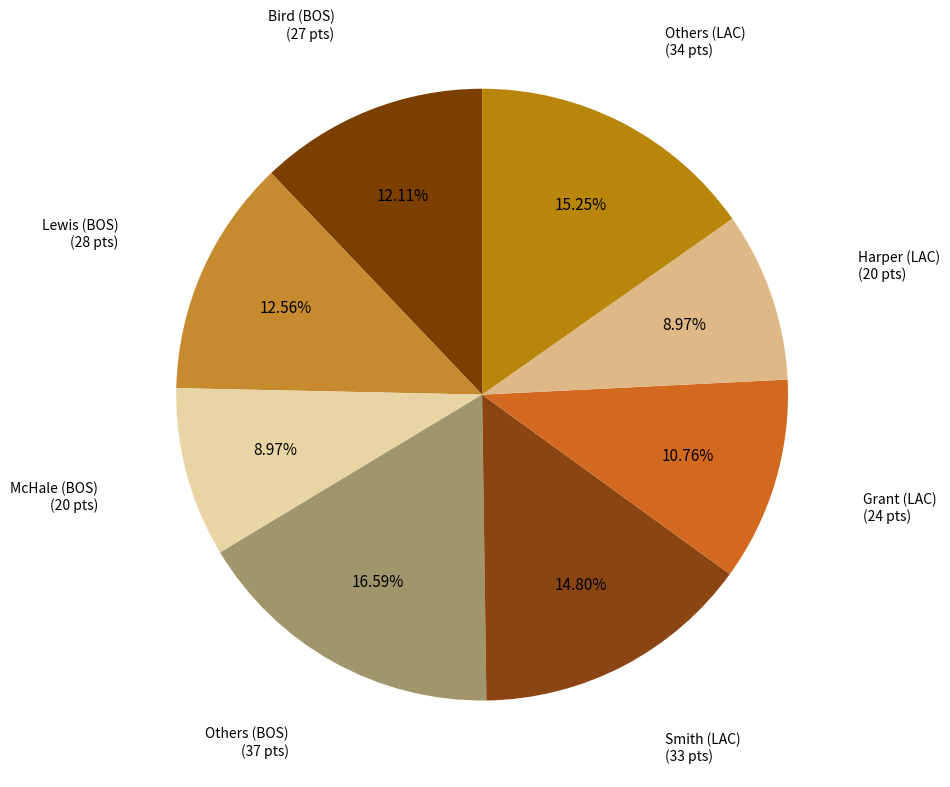

How many segments does this pie chart have?

8